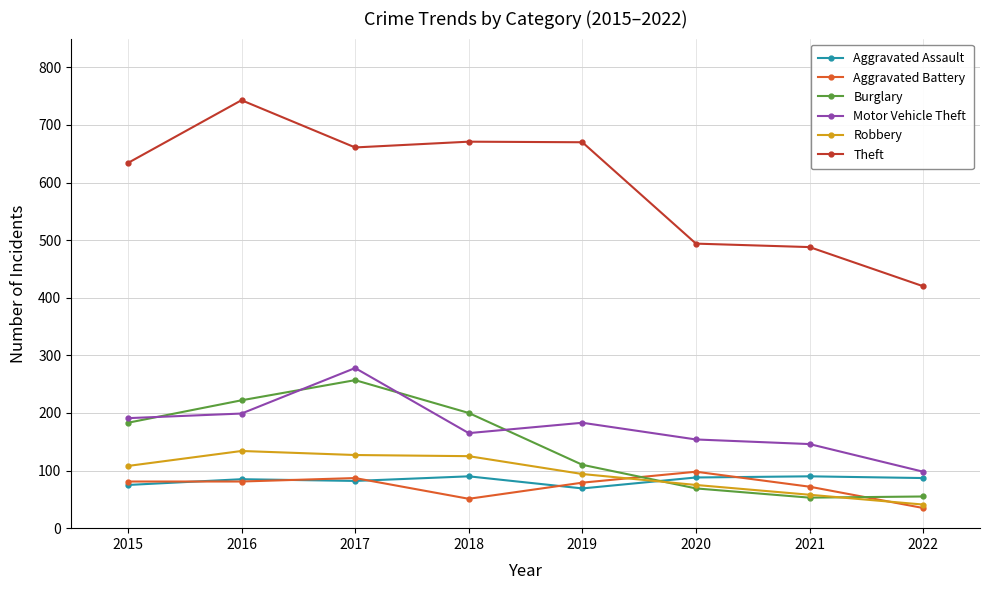

Does the chart have visible grid lines?

Yes